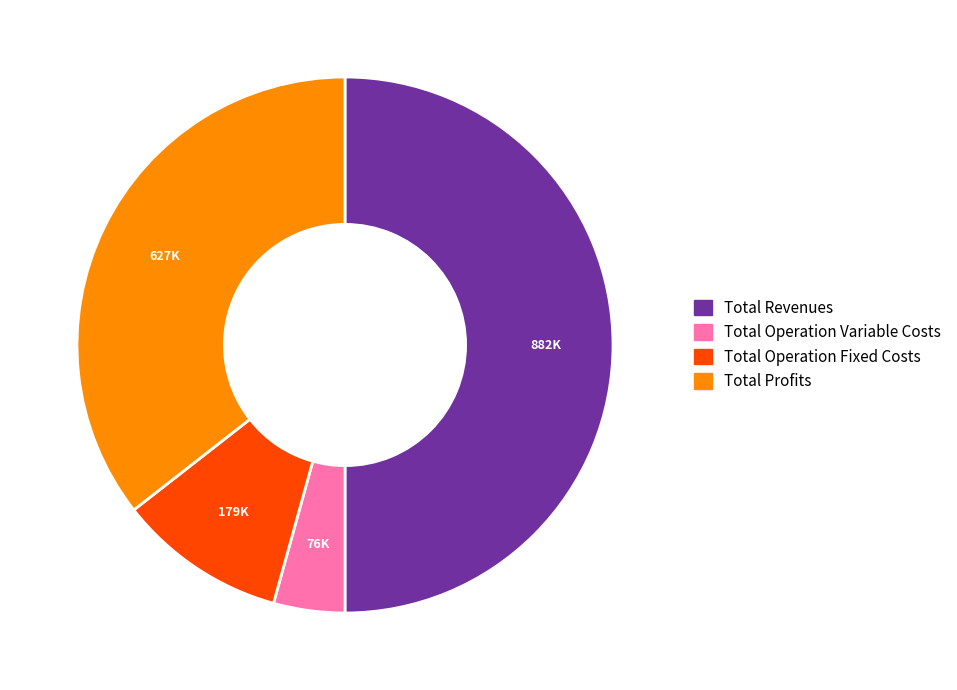

Does Total Profits represent more than half of the total?

No